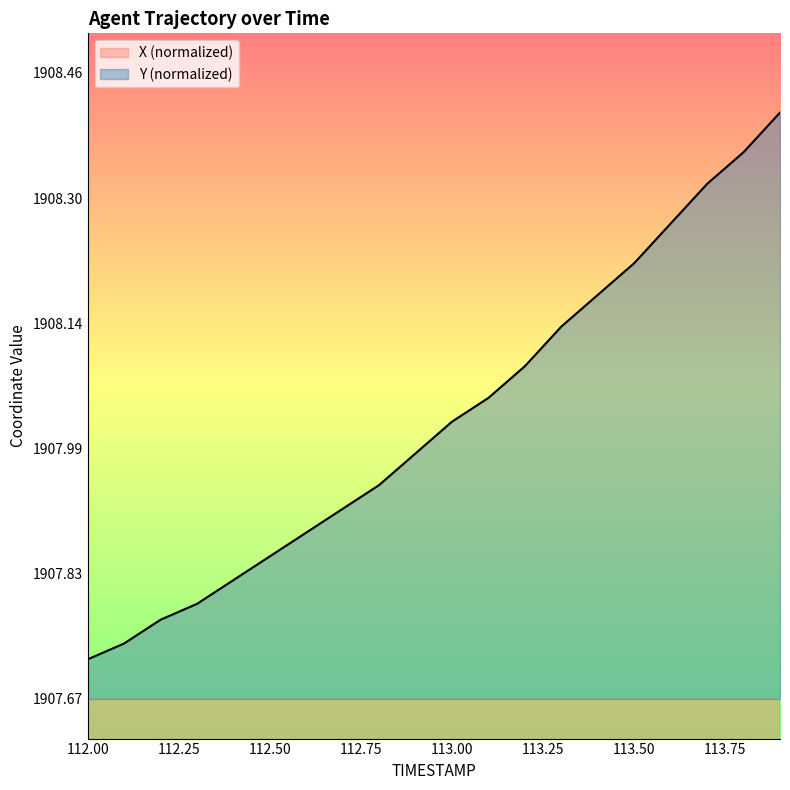

Which has a higher value, 112.0 or 113.3?

113.3